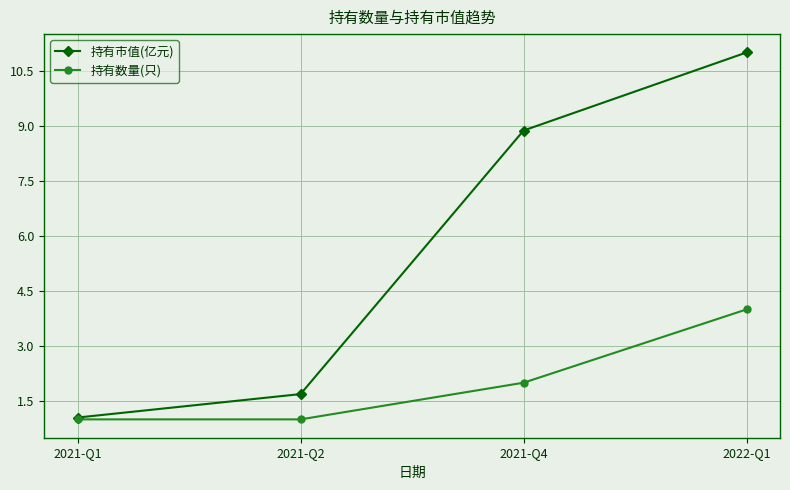

What is the total value across all series at 2022-Q1?

15.0